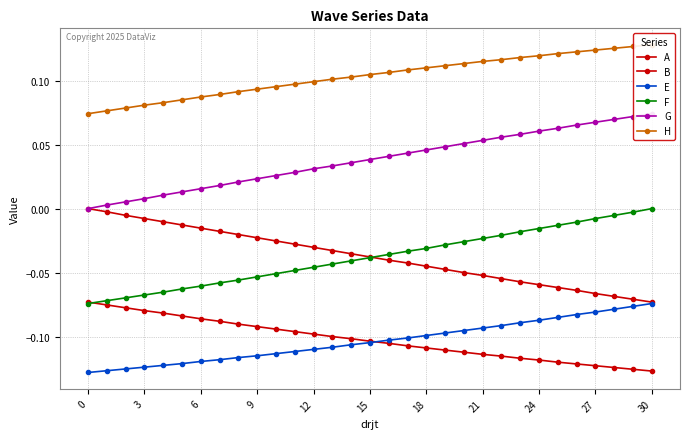

How many series are shown in this chart?

6